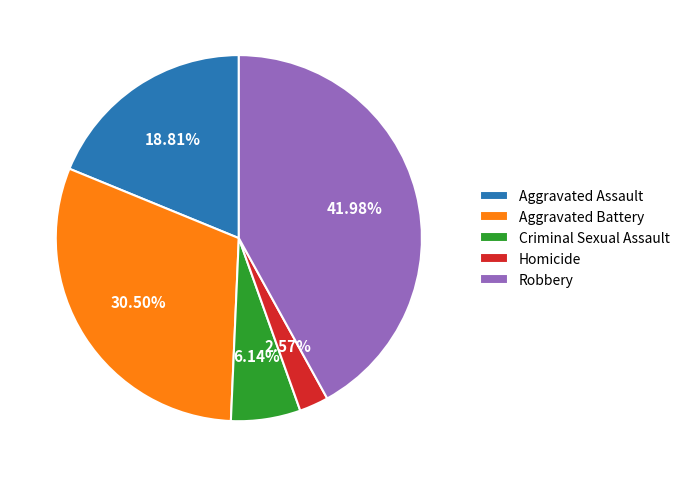

Which category has the biggest portion of the pie?

Robbery